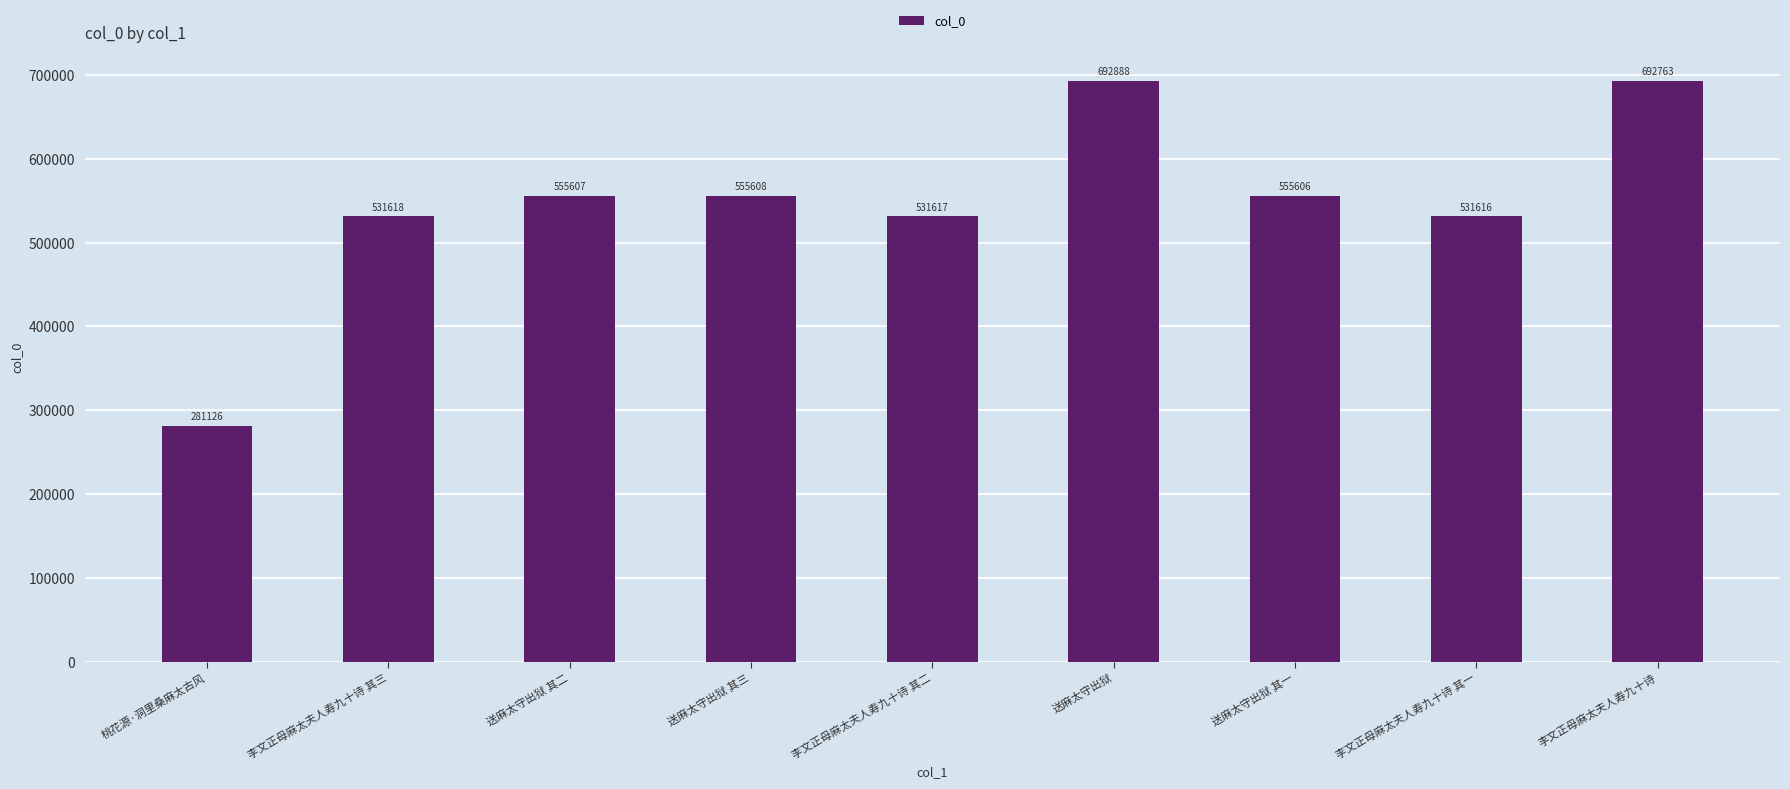

Between 李文正母麻太夫人寿九十诗 其二 and 送麻太守出狱 其三, which is larger?

送麻太守出狱 其三